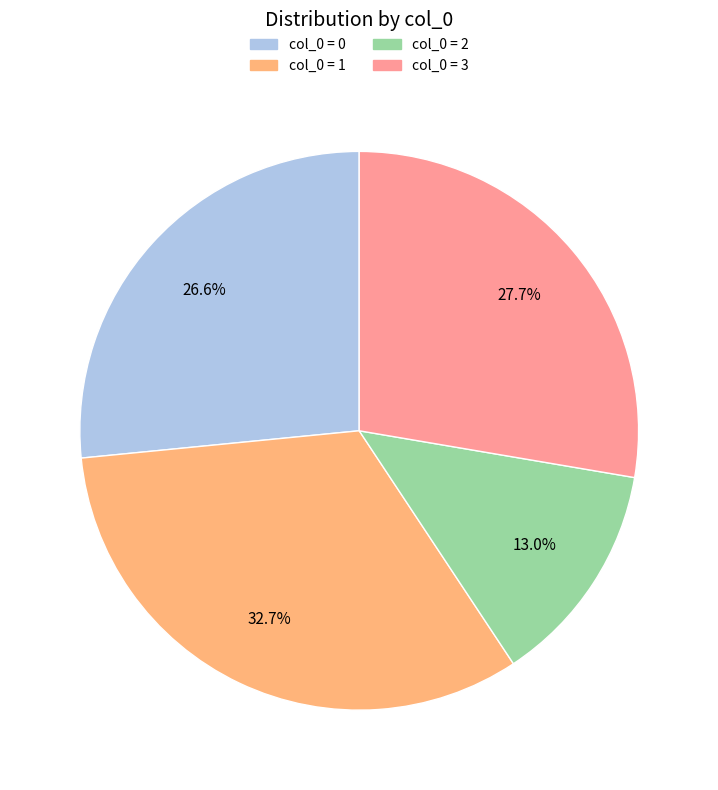

Is there any slice that represents more than half of the pie?

No